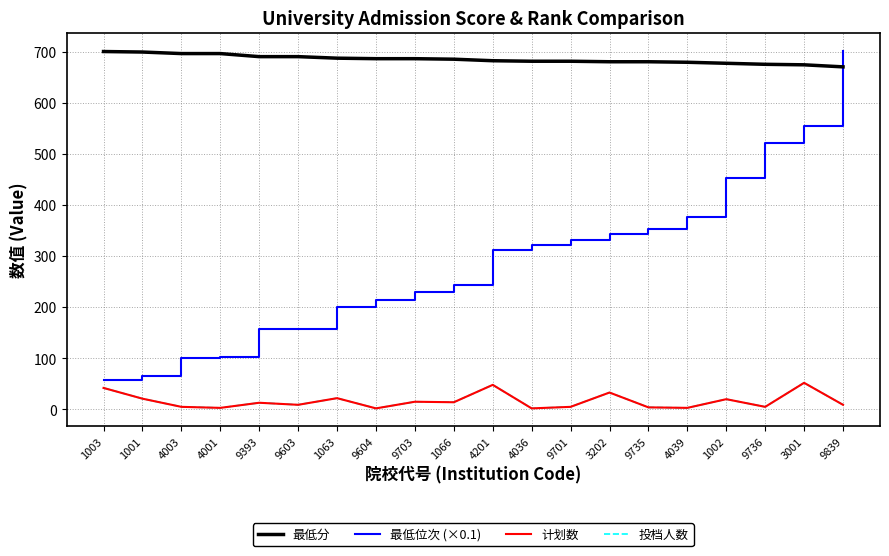

List the series in order of their peak value, lowest first.

计划数, 投档人数, 最低分, 最低位次 (×0.1)